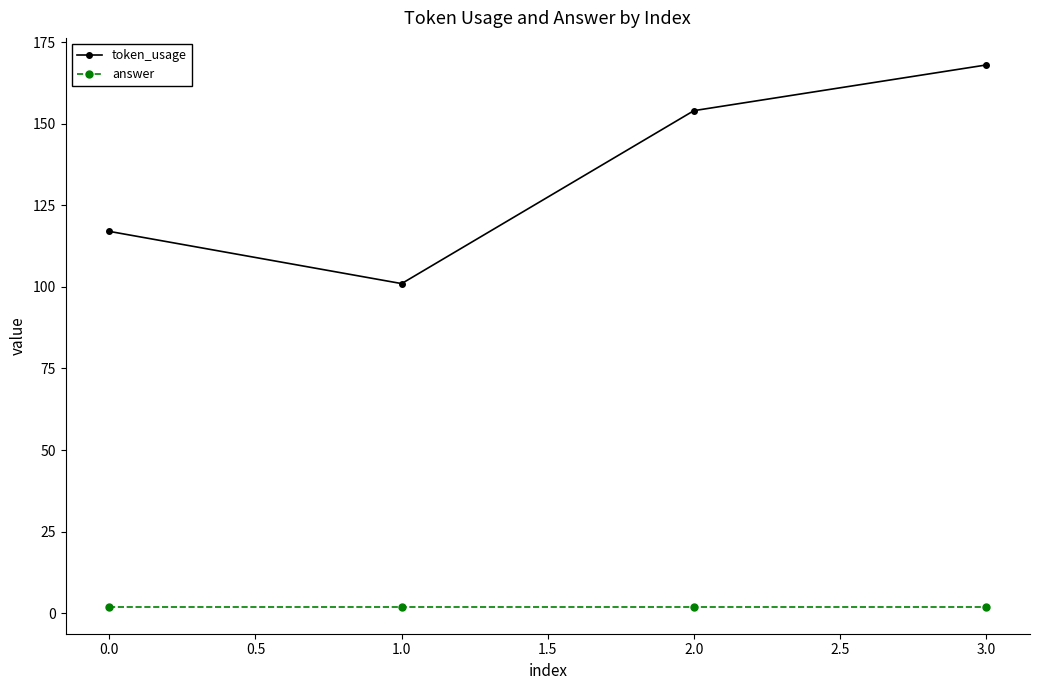

What is the spread (max minus min) of values at 0.0?

115